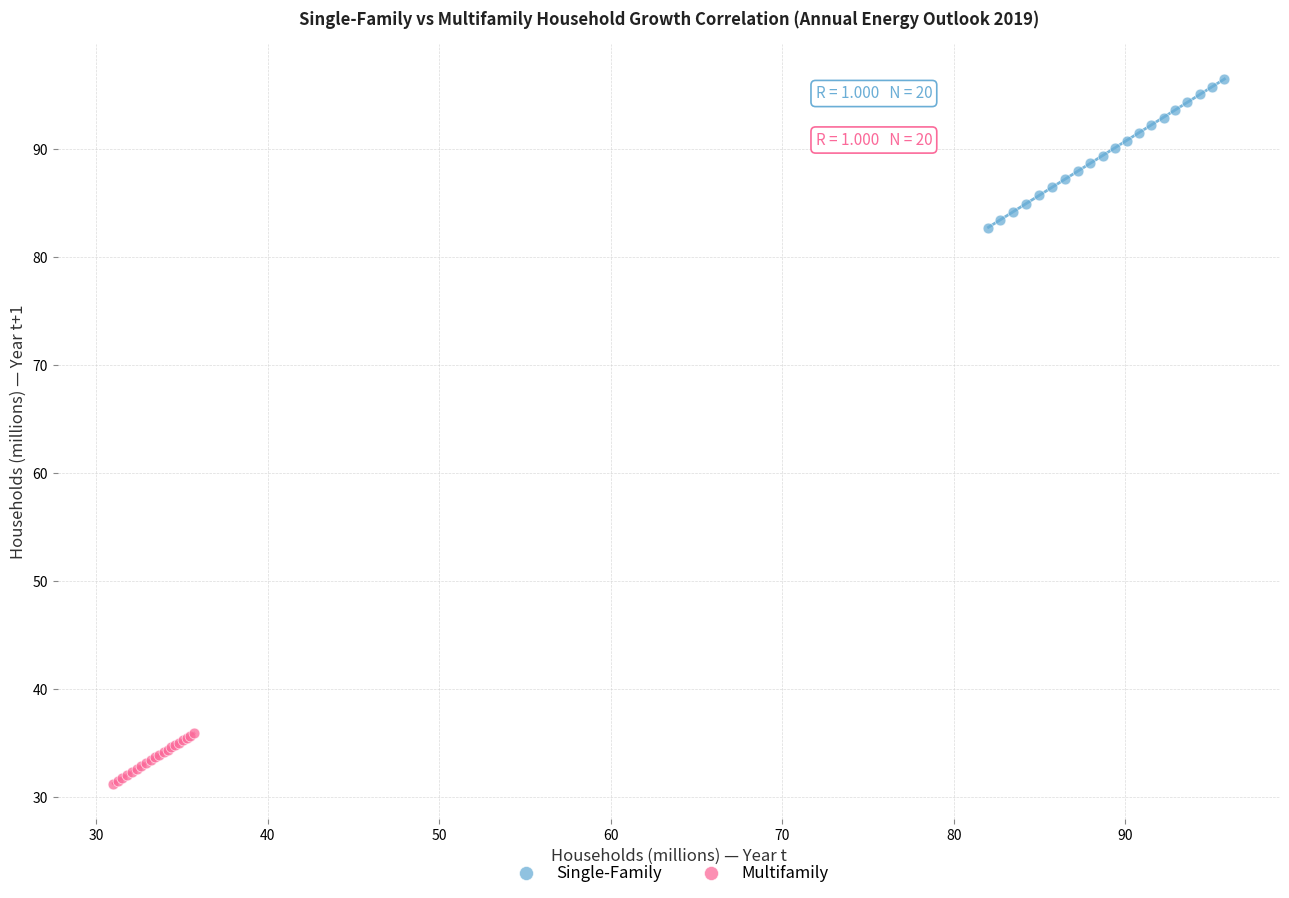

Which series reaches the maximum Y coordinate?

Single-Family